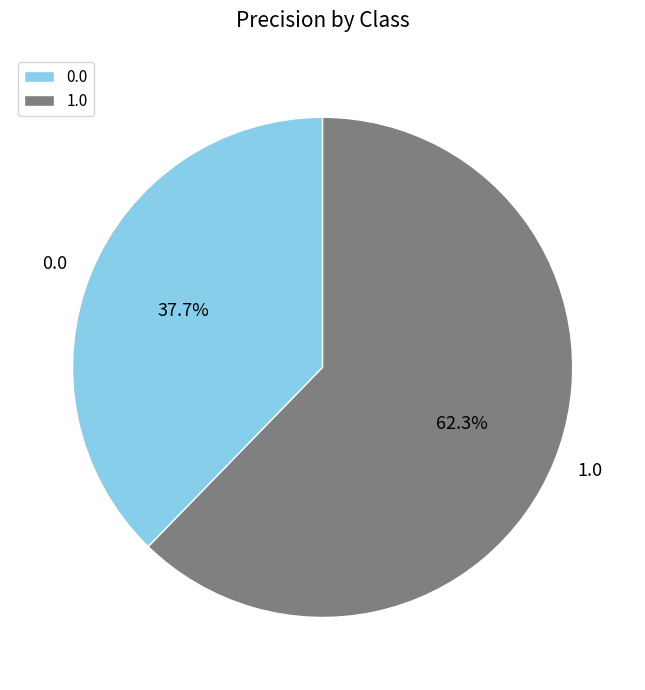

Do 0.0 and 1.0 together represent more than half of the pie?

Yes